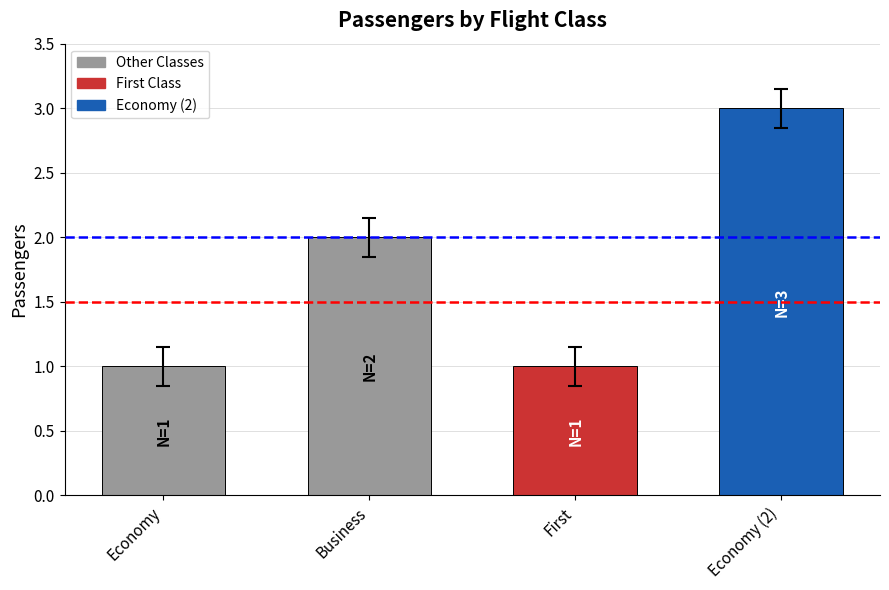

What is the difference between the maximum and minimum values?

2.0